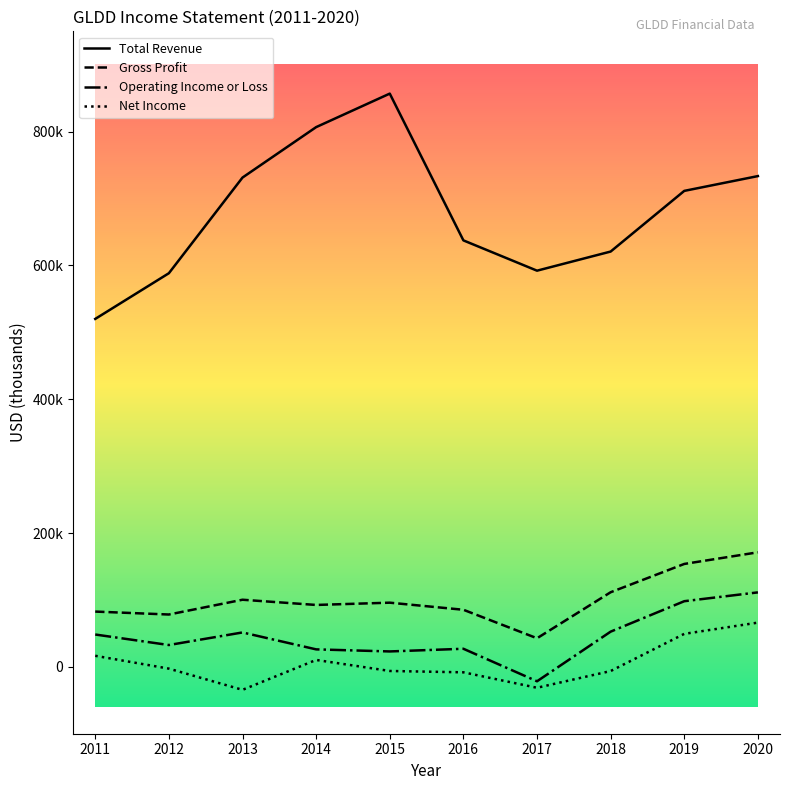

The value of Total Revenue at 2011 is 771057. True or false?

False